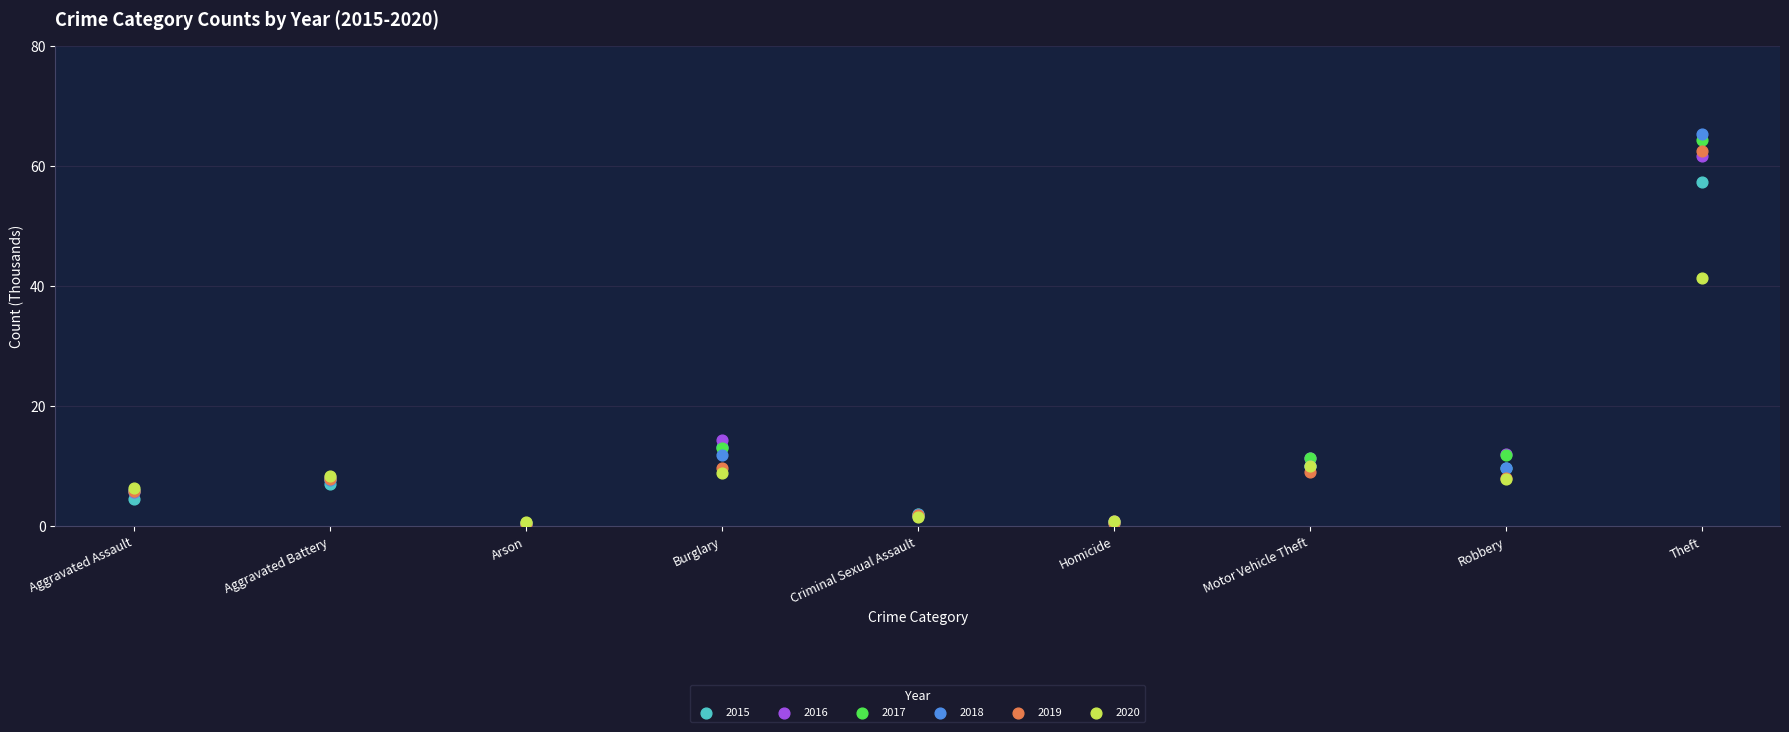

In the 2016 series, what Y value is closest to 31?

14.3